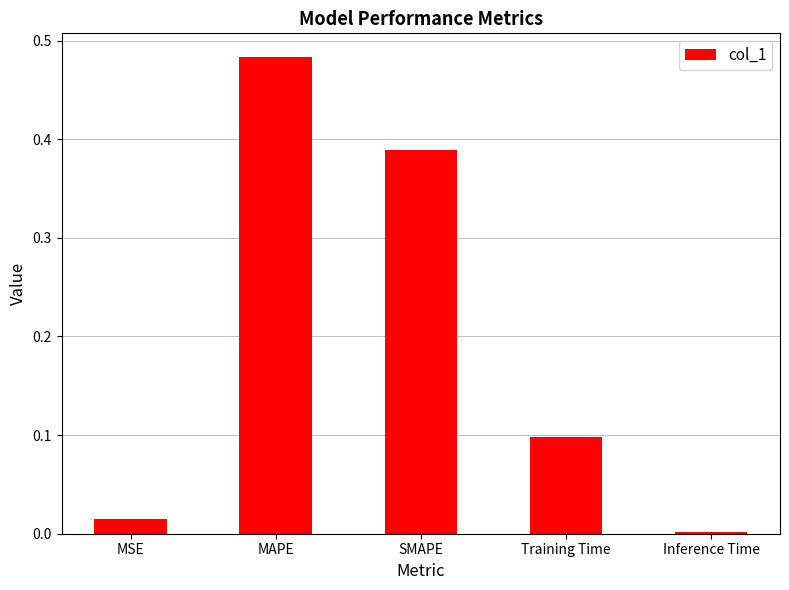

Which has a higher value, Inference Time or MSE?

MSE